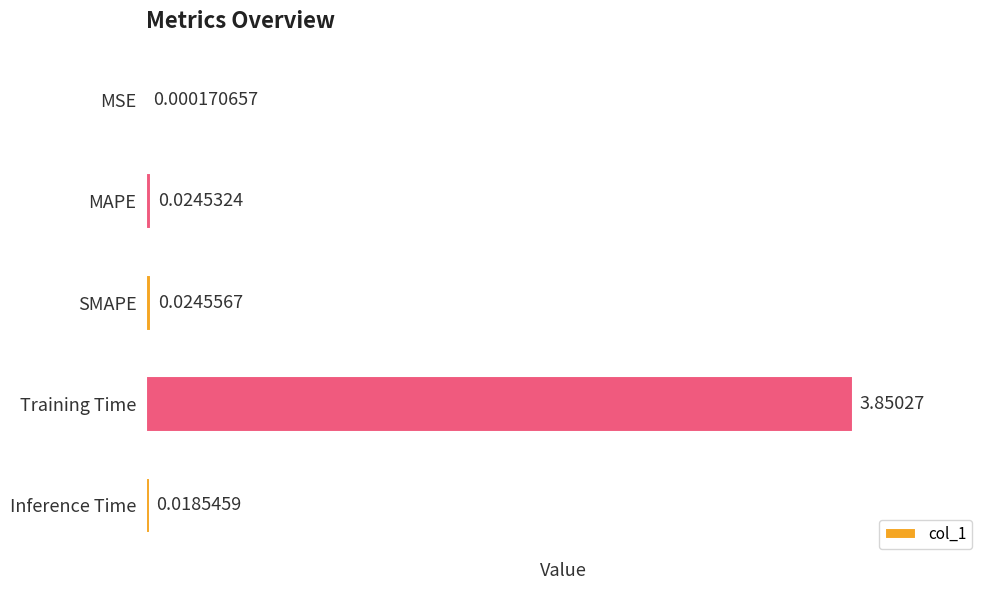

At which label is the value closest to 1?

SMAPE